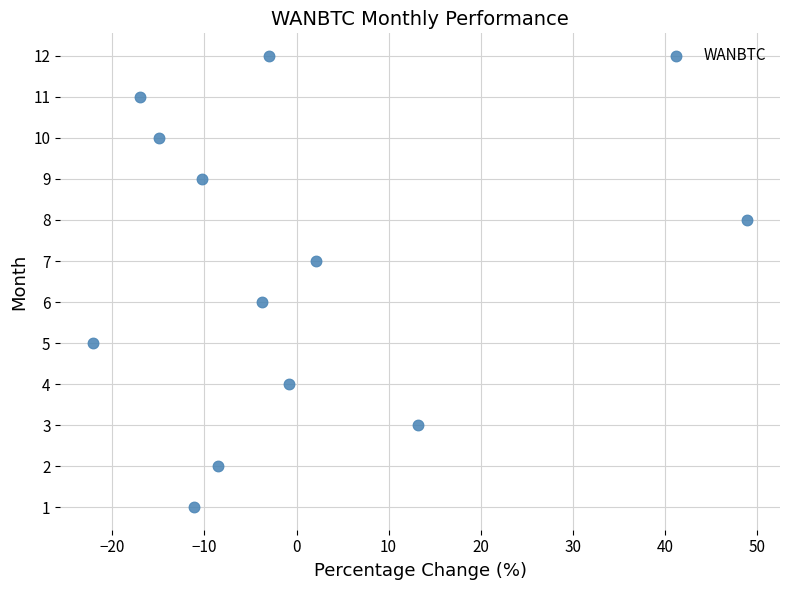

How many data points are displayed?

12